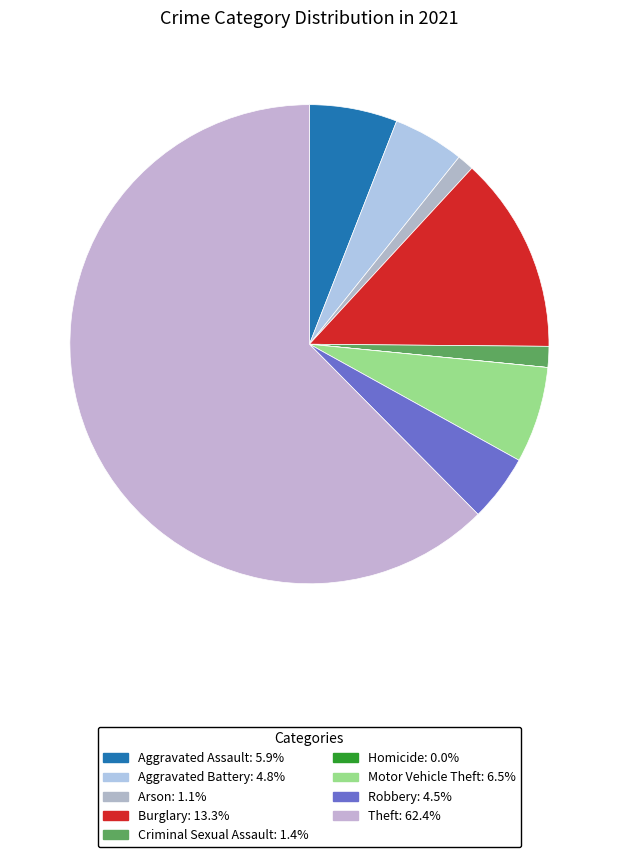

Between Aggravated Assault and Arson, which is larger?

Aggravated Assault